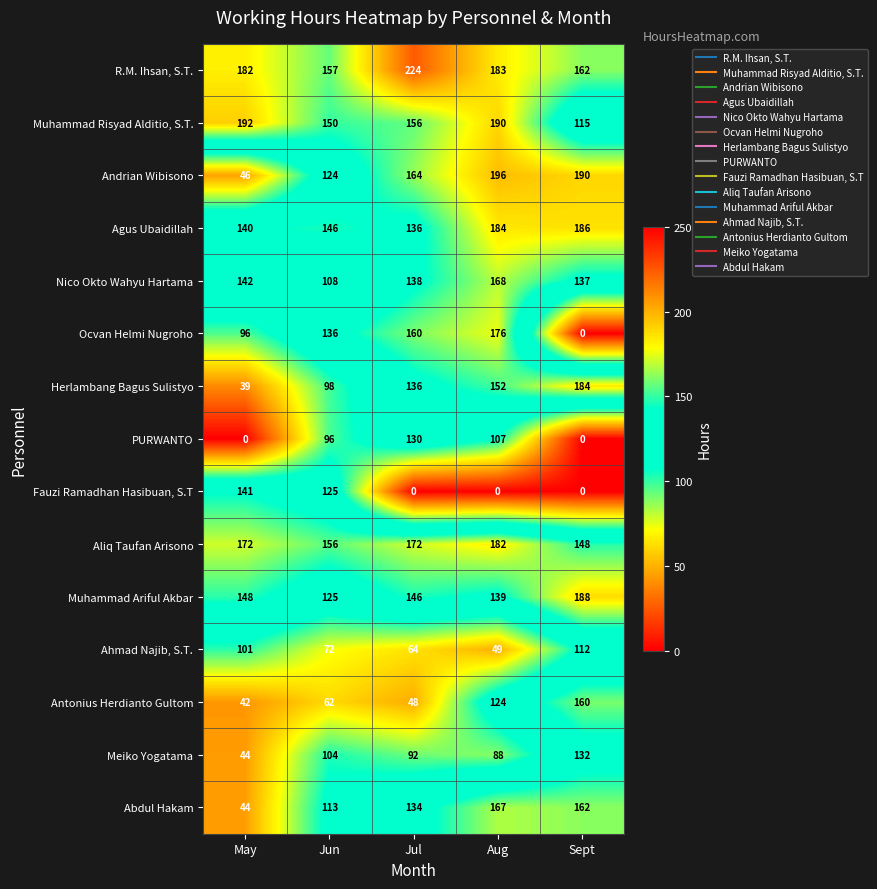

True or false: Andrian Wibisono has a value of 164 at Jul.

True